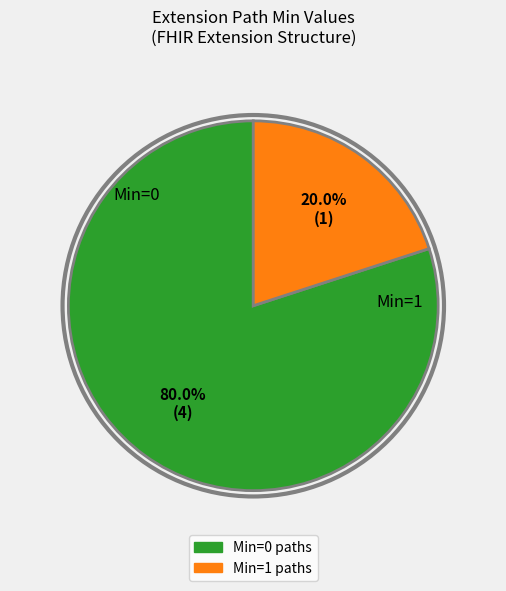

Is there a majority slice in this chart?

Yes